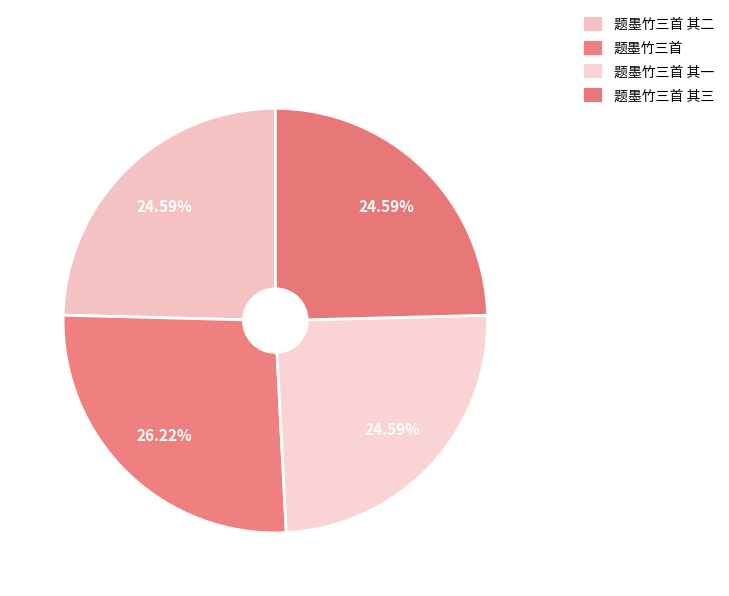

How many slices are in this pie chart?

4